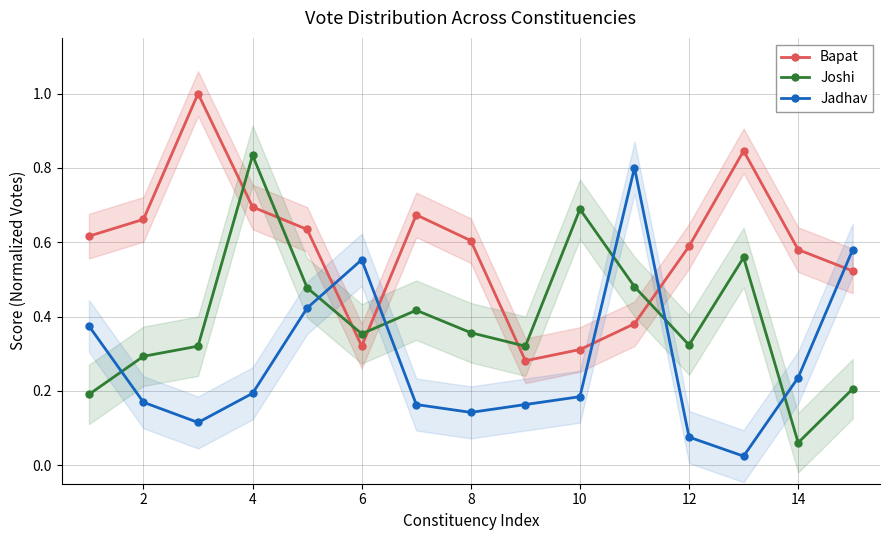

How many intersections are there between Jadhav and Joshi?

6